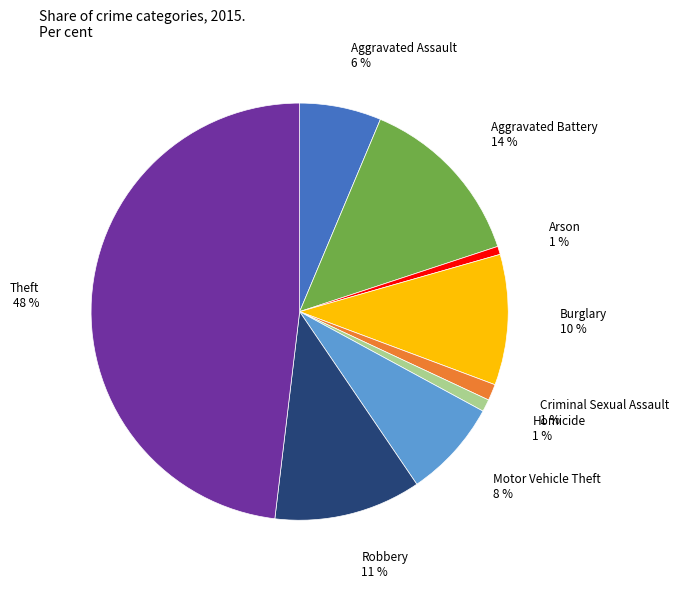

Is there any slice that represents more than half of the pie?

No